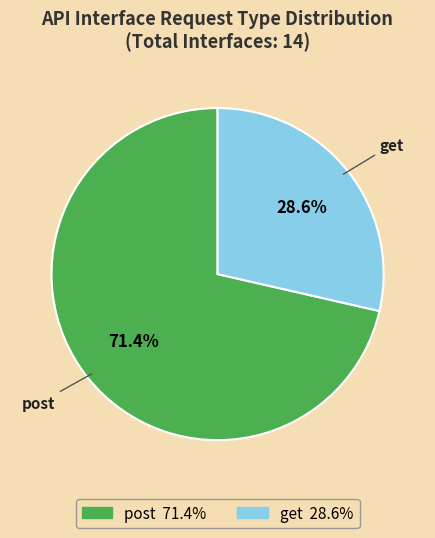

Count the number of slices in the pie.

2